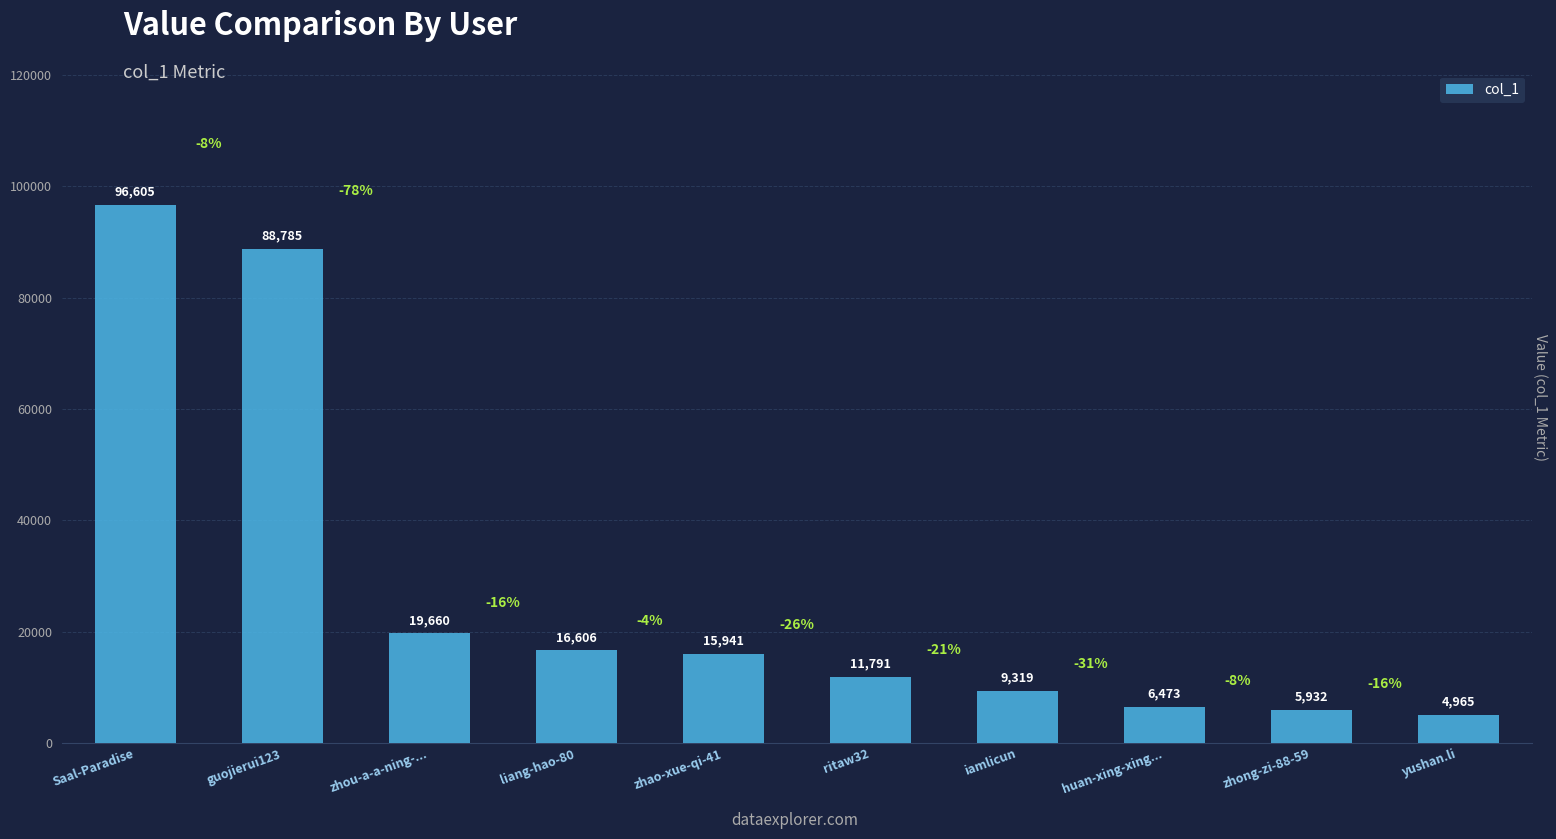

What is the maximum value shown in the chart?

96605